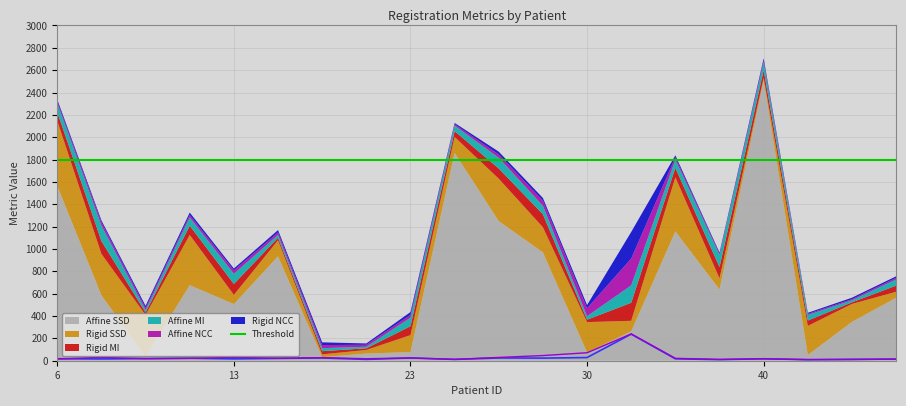

Reading left to right, extract all data points from this chart.

Rigid MI: 77.9	114.6	22.6	82.2	97.4	22.8	28.9	14.6	79.7	51.8	91.1	116.1	21.4	161.1	83.8	100.7	66.4	47.9	14.5	55.0
Rigid NCC: 17.6	16.1	19.2	22.4	16.7	21.0	24.6	11.9	24.7	11.6	24.6	23.4	28.4	238.1	17.1	9.9	17.4	9.7	13.3	13.9
Rigid SSD: 581.8	370.3	373.1	449.1	82.5	143.4	24.6	32.3	151.6	142.0	379.6	224.6	271.7	94.0	484.0	99.3	24.0	260.9	159.9	54.3
Affine MI: 79.3	139.1	21.7	74.7	91.5	25.3	26.8	13.8	76.8	49.4	96.6	76.3	31.1	156.0	73.9	108.2	71.3	49.8	18.4	54.5
Affine NCC: 16.1	30.1	18.7	21.0	30.2	22.5	27.5	17.7	24.9	12.4	29.4	46.1	71.4	239.8	21.5	11.6	17.2	9.8	9.8	14.7
Affine SSD: 1564.4	585.4	36.2	676.4	506.8	934.2	32.1	64.2	77.4	1860.4	1249.2	969.4	74.0	263.3	1157.3	637.7	2509.2	50.7	347.9	562.8